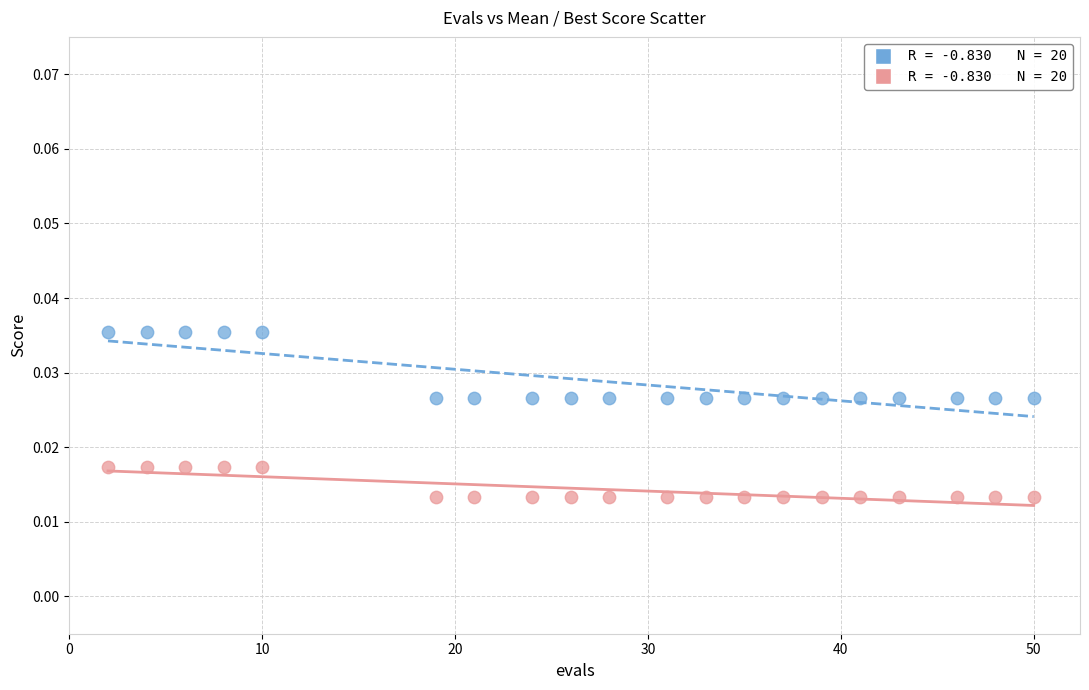

Across all data points, what is the range of X values (max minus min)?

48.0